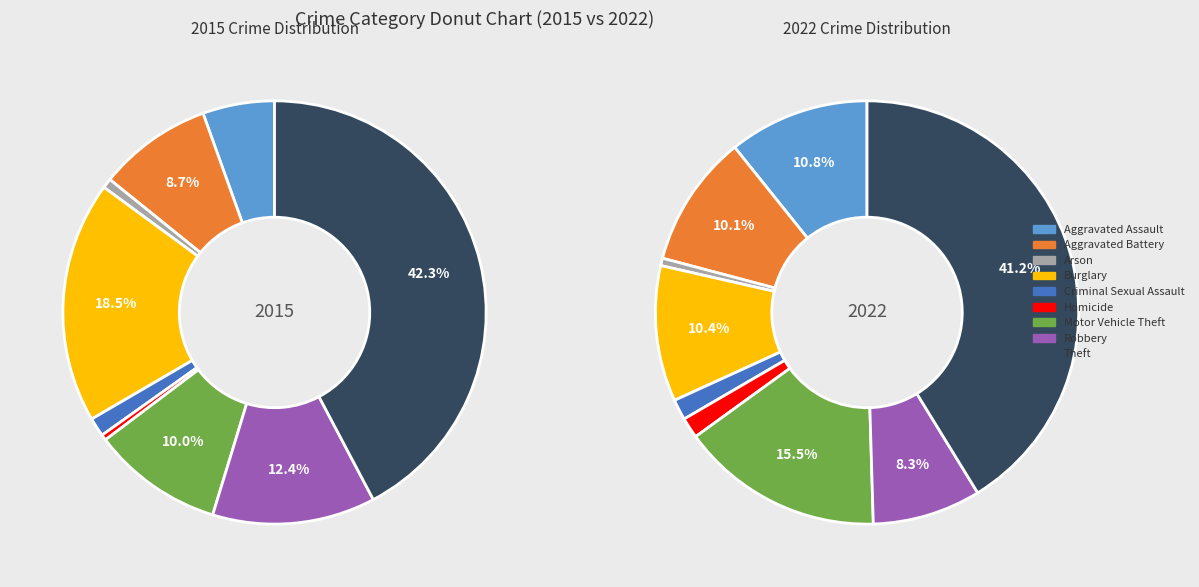

Is there any slice that represents more than half of the pie?

No